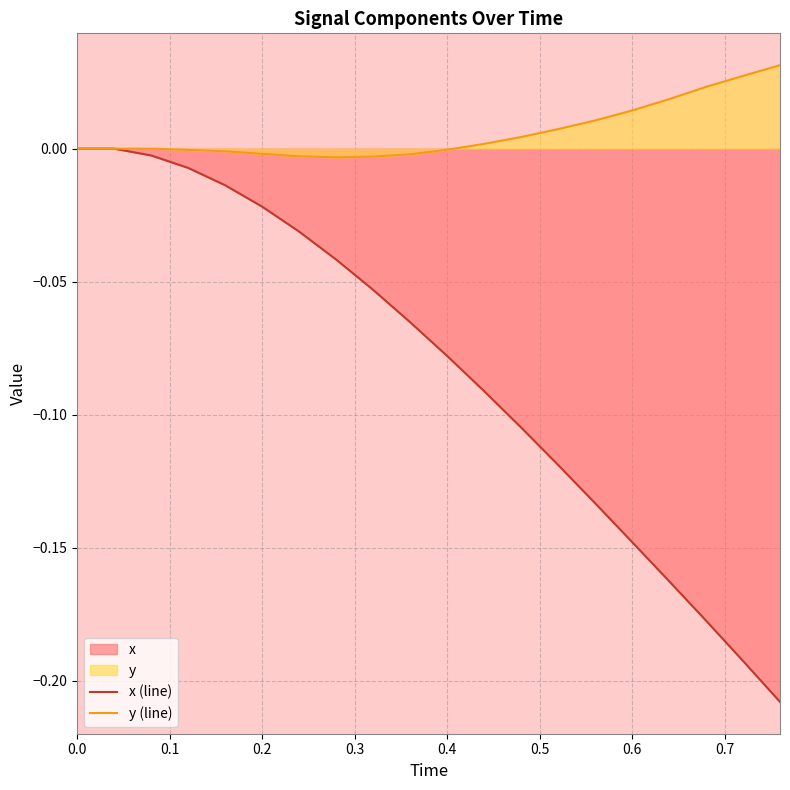

List the series in order of their peak value, highest first.

y (line), x (line)